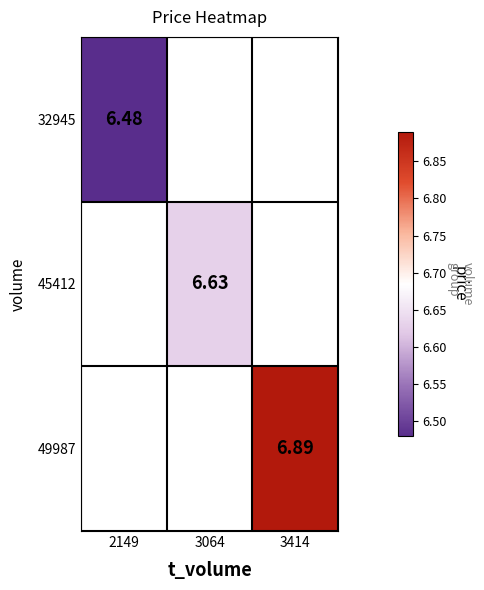

What is the smallest value displayed?

6.5